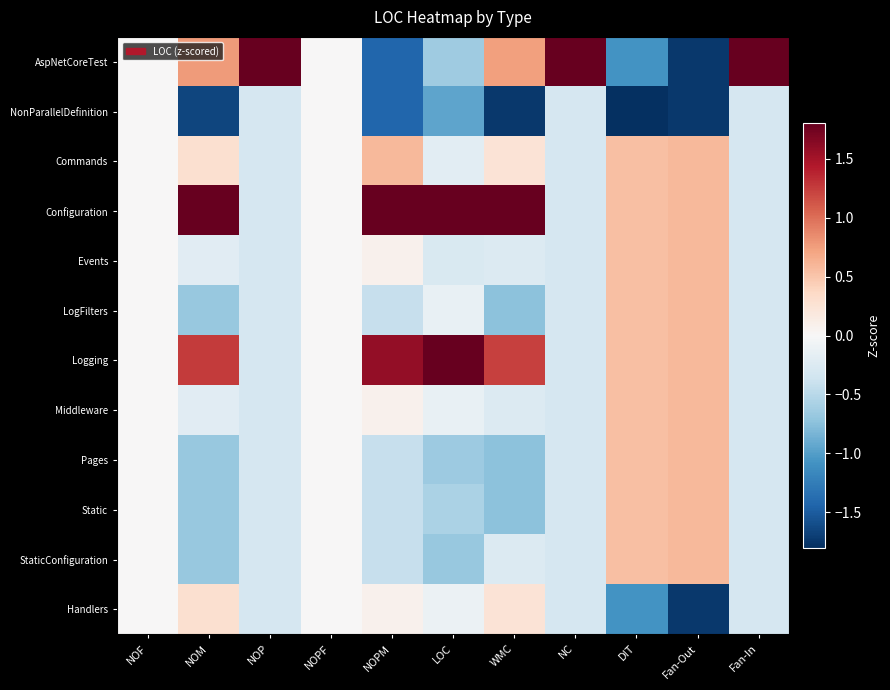

At LOC, list the series in order from largest to smallest.

Logging, Configuration, Handlers, LogFilters, Middleware, Commands, Events, Static, AspNetCoreTest, Pages, StaticConfiguration, NonParallelDefinition